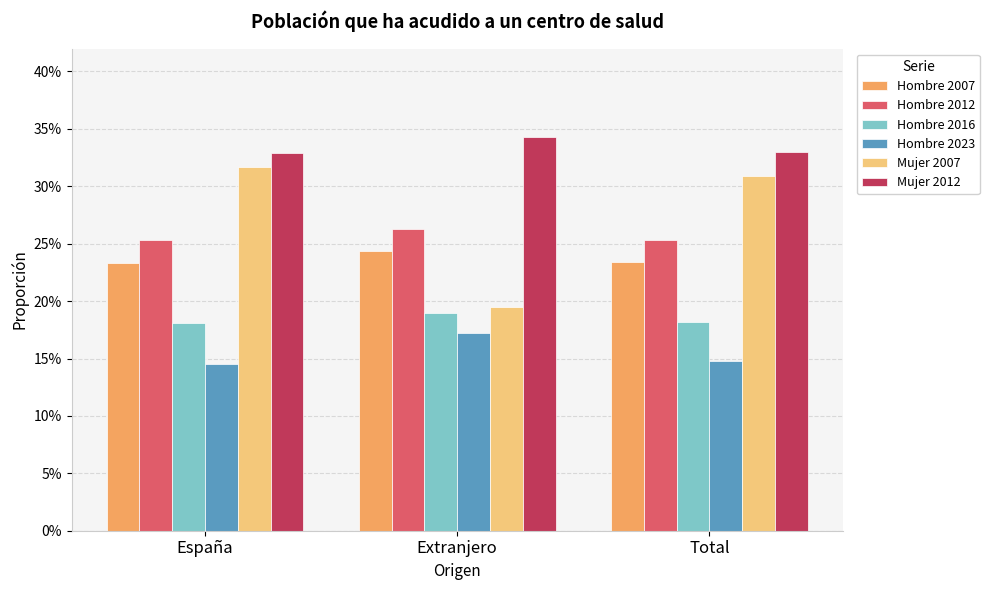

The value of Hombre 2012 at Extranjero is 0.3. True or false?

True